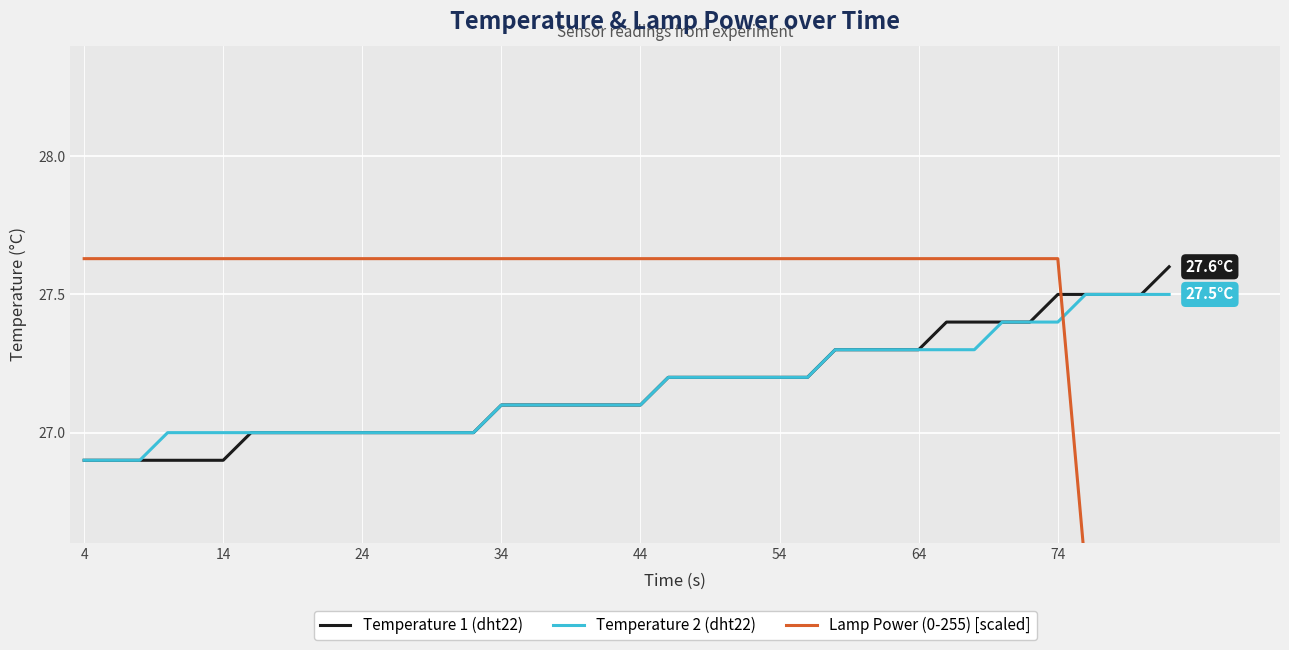

What is the sum of all Temperature 1 (dht22) values?

1086.6